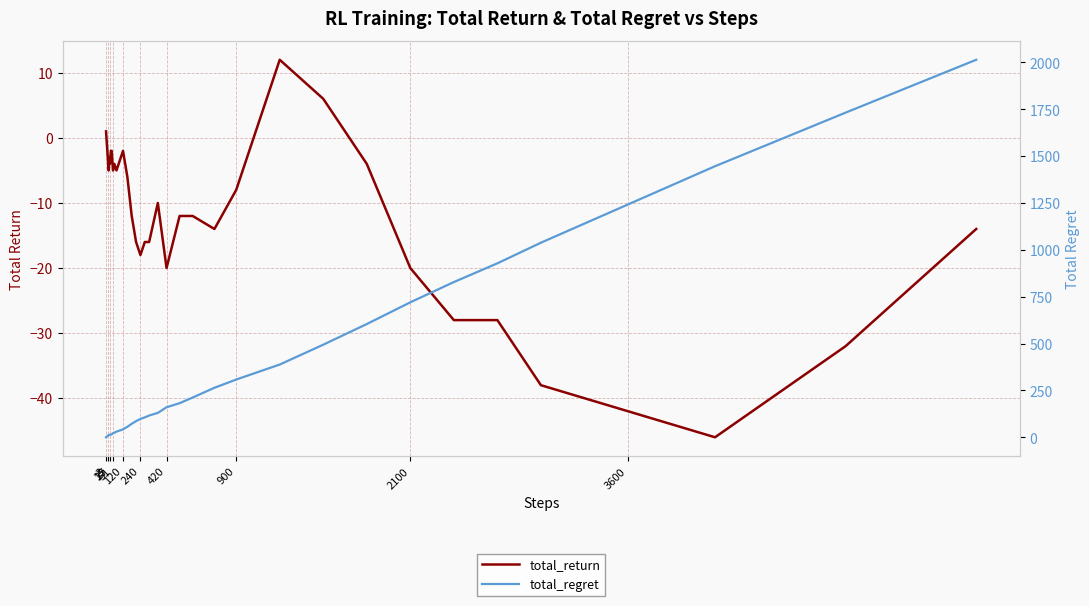

Where do total_return and total_regret first cross each other?

3 and 15